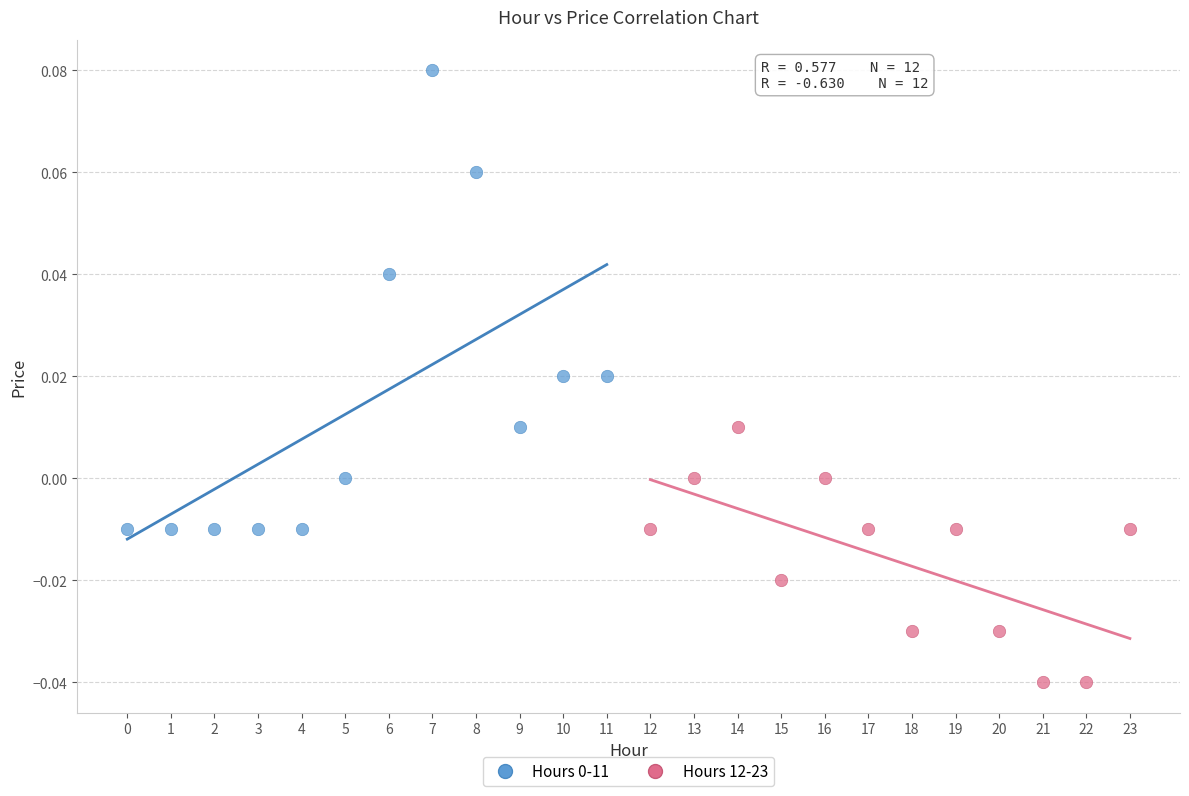

Which series contains the lowest Y value?

Hours 12-23